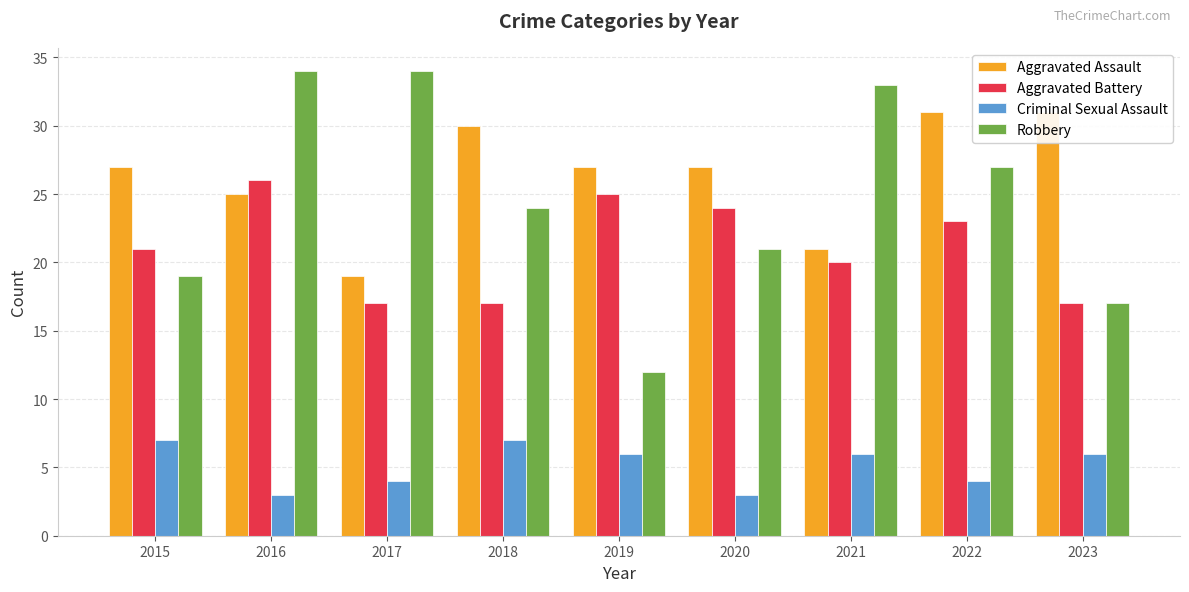

What is the smallest value displayed?

3